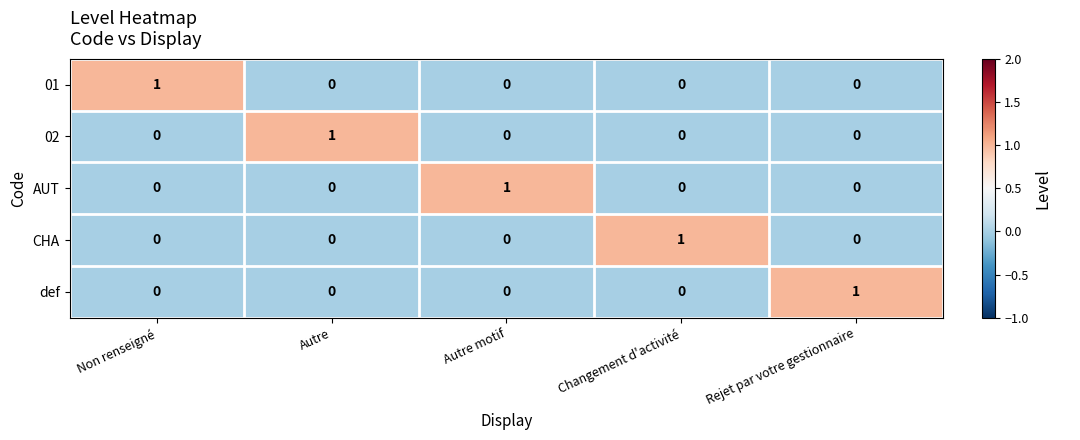

Reading right to left, what are all the values shown in this chart?

01: Rejet par votre gestionnaire=0	Changement d'activité=0	Autre motif=0	Autre=0	Non renseigné=1
02: Rejet par votre gestionnaire=0	Changement d'activité=0	Autre motif=0	Autre=1	Non renseigné=0
AUT: Rejet par votre gestionnaire=0	Changement d'activité=0	Autre motif=1	Autre=0	Non renseigné=0
CHA: Rejet par votre gestionnaire=0	Changement d'activité=1	Autre motif=0	Autre=0	Non renseigné=0
def: Rejet par votre gestionnaire=1	Changement d'activité=0	Autre motif=0	Autre=0	Non renseigné=0